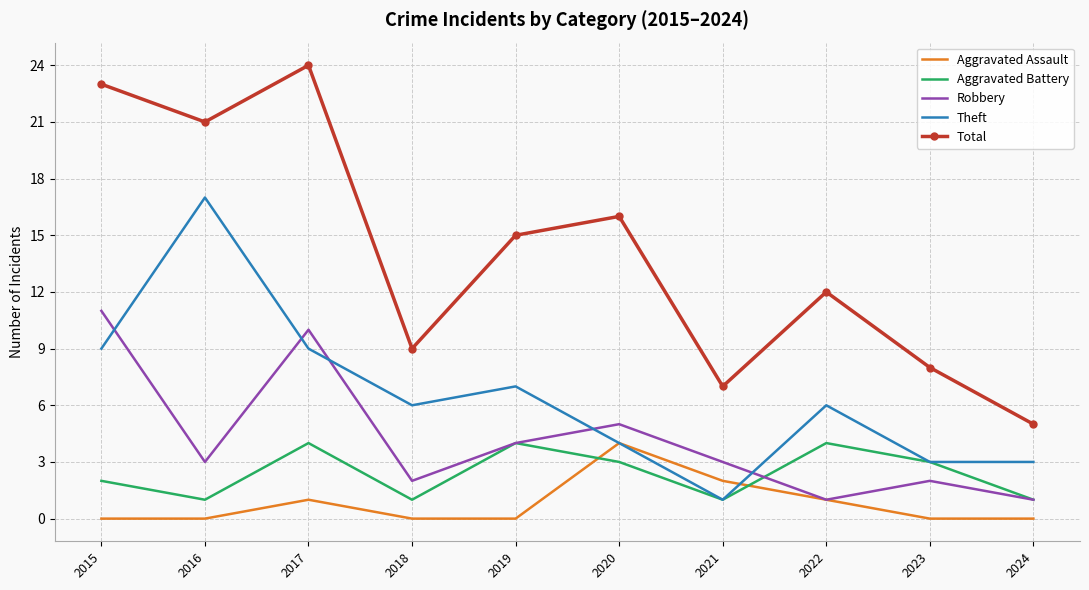

Reading left to right, transcribe all the data shown in this chart.

Aggravated Assault: 2015=0	2016=0	2017=1	2018=0	2019=0	2020=4	2021=2	2022=1	2023=0	2024=0
Aggravated Battery: 2015=2	2016=1	2017=4	2018=1	2019=4	2020=3	2021=1	2022=4	2023=3	2024=1
Robbery: 2015=11	2016=3	2017=10	2018=2	2019=4	2020=5	2021=3	2022=1	2023=2	2024=1
Theft: 2015=9	2016=17	2017=9	2018=6	2019=7	2020=4	2021=1	2022=6	2023=3	2024=3
Total: 2015=23	2016=21	2017=24	2018=9	2019=15	2020=16	2021=7	2022=12	2023=8	2024=5